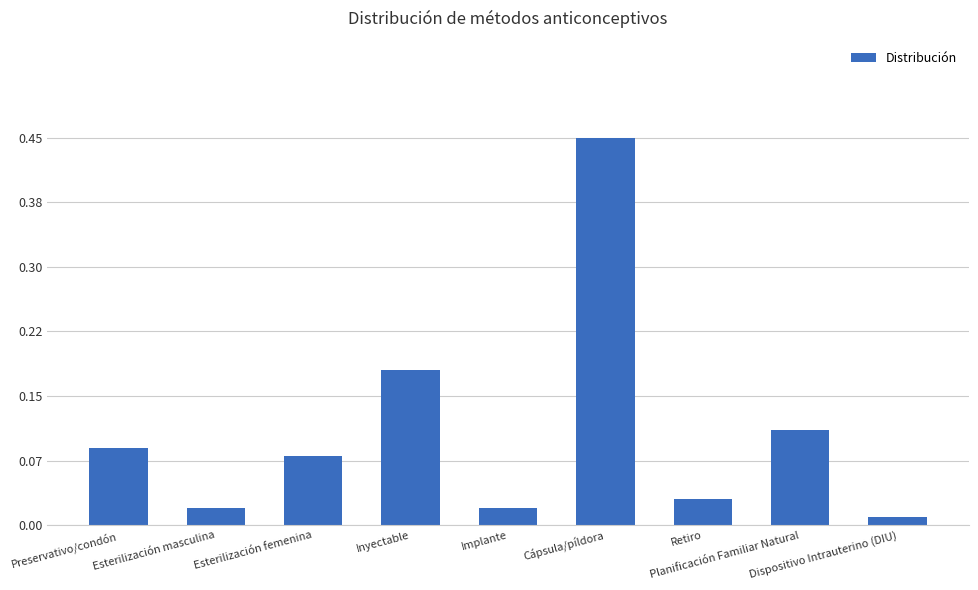

How many bars are there in total?

9